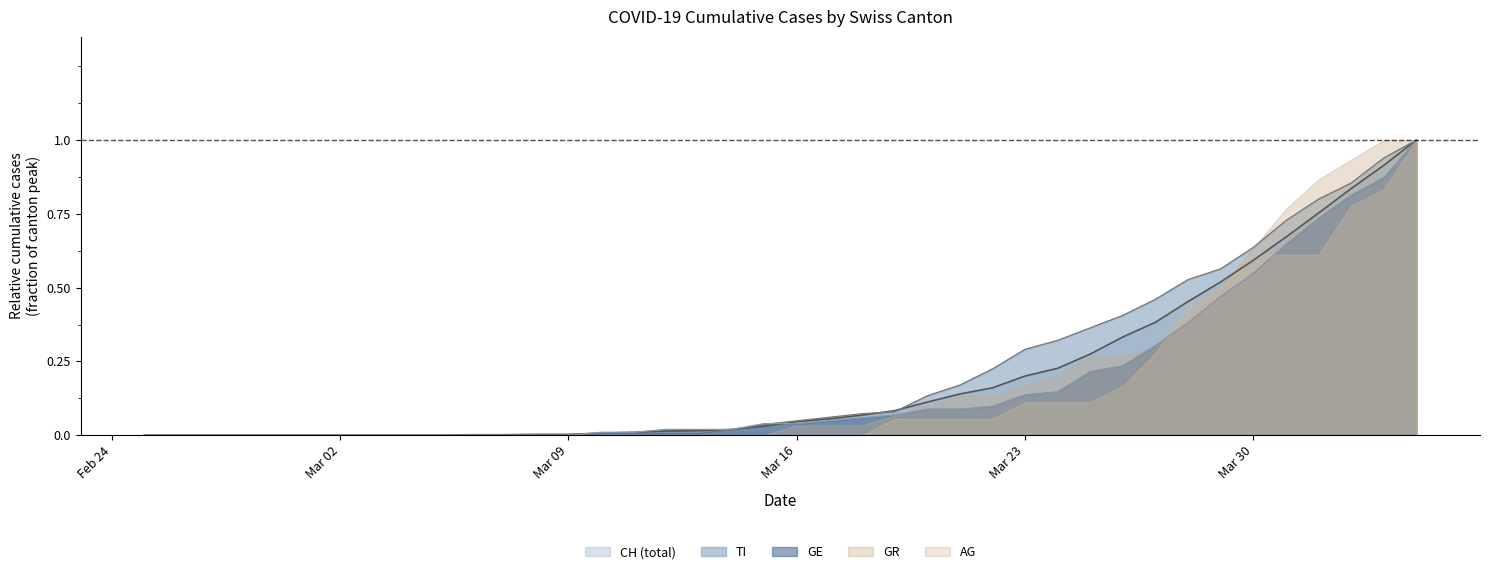

True or false: CH (total) has a value of 0.6 at Mar 02.

False